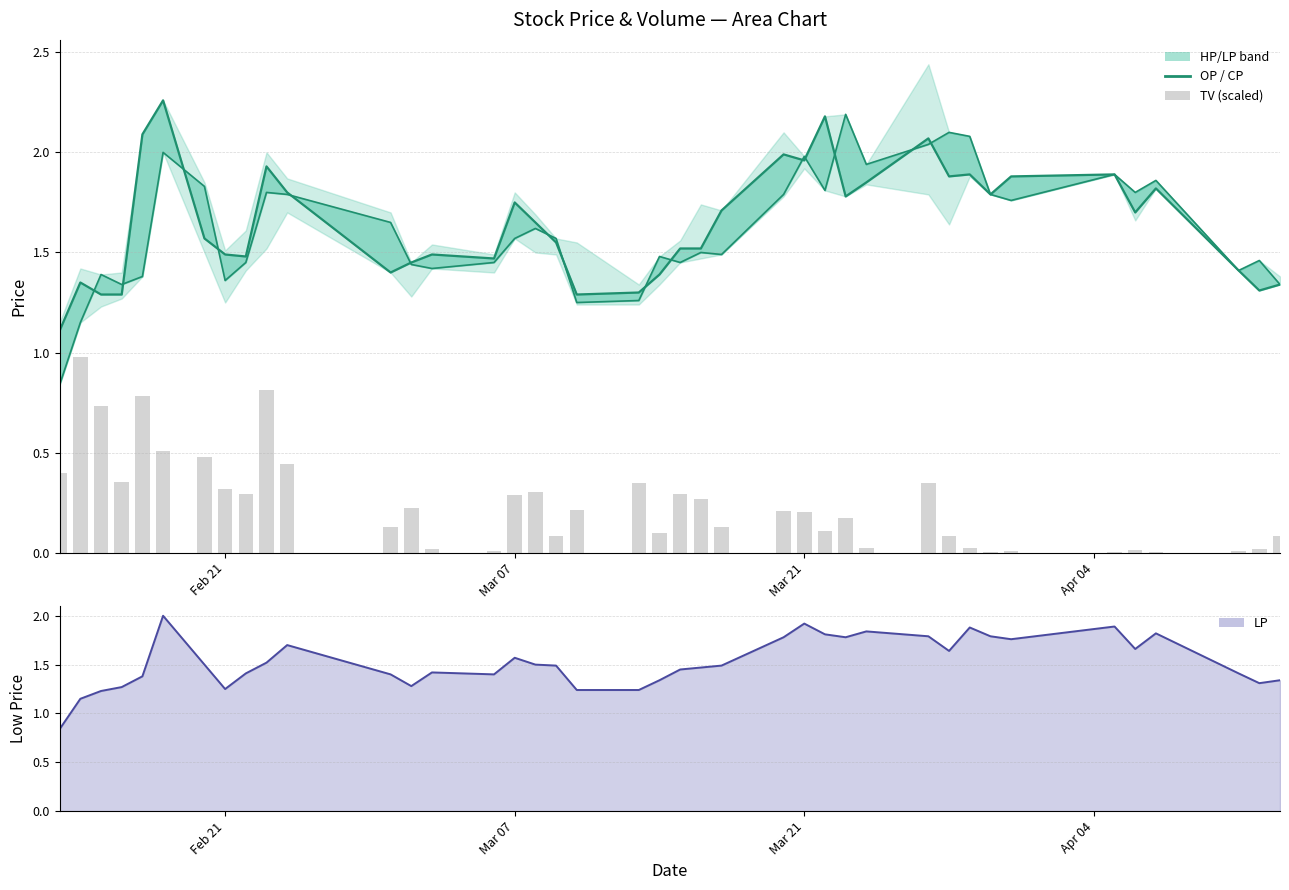

At how many categories does at least one series exceed 0?

40